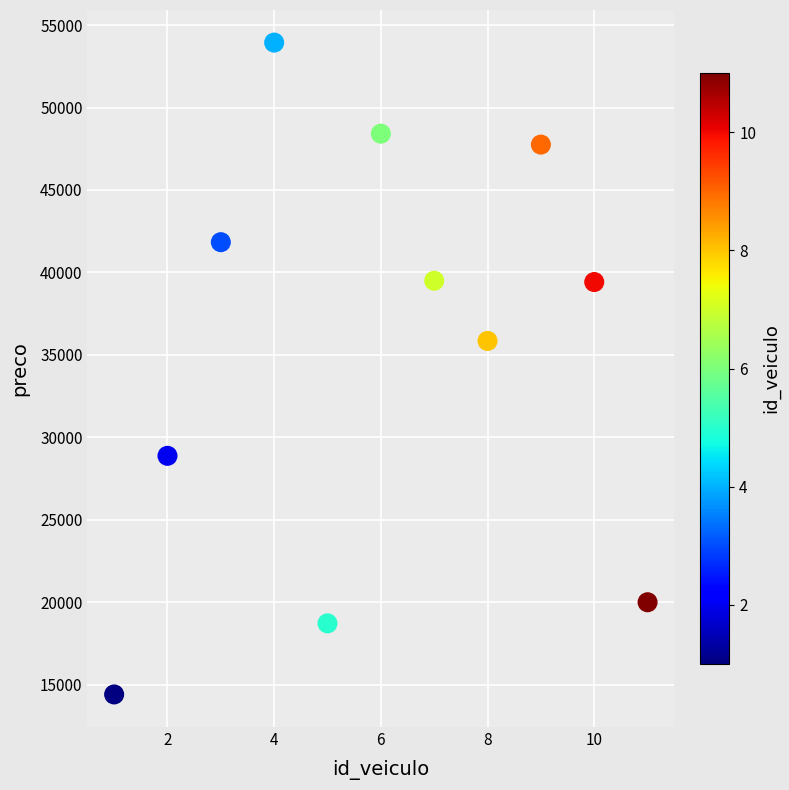

What Y value in the scatter plot is closest to 34172?

35845